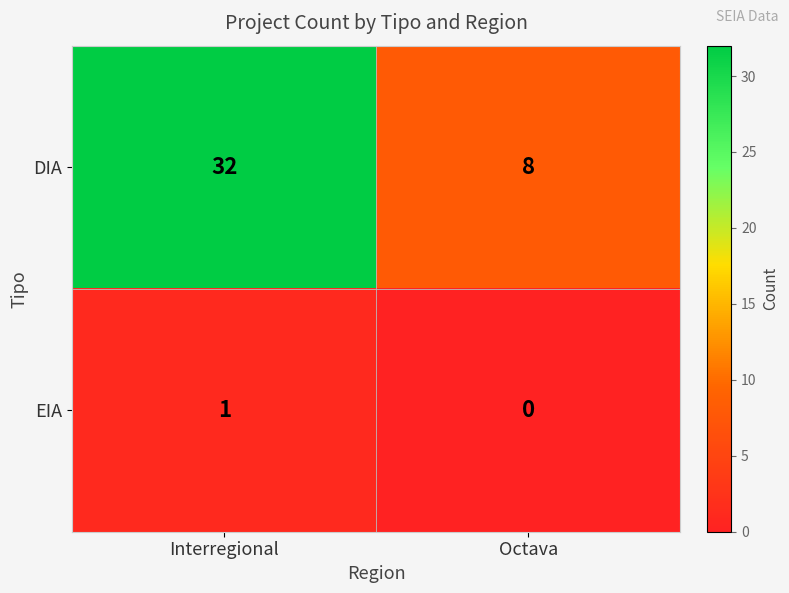

True or false: EIA has a value of 0 at Octava.

True